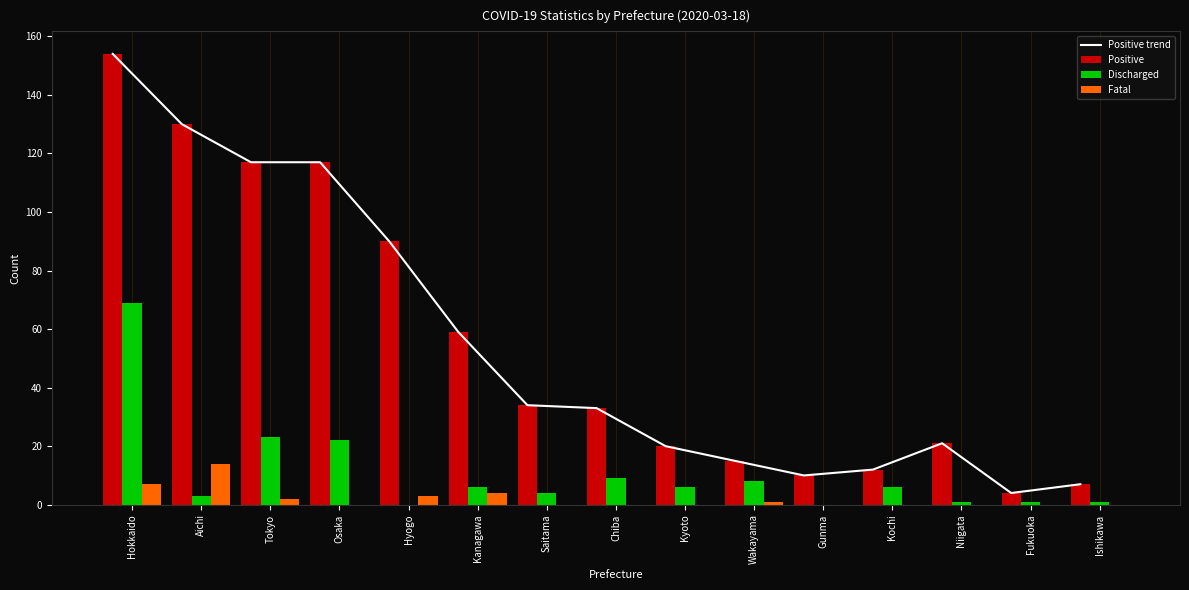

Which has a higher value, Hyogo or Chiba?

Hyogo